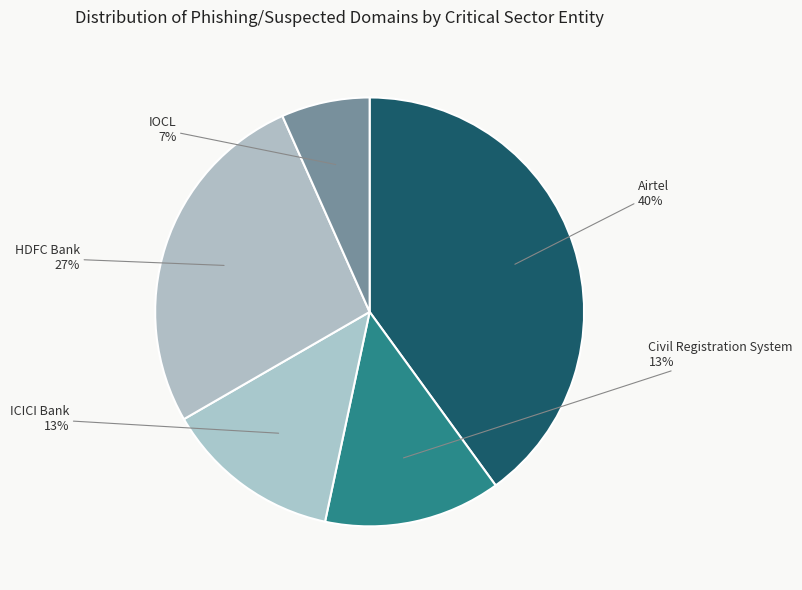

Is there any slice that represents more than half of the pie?

No